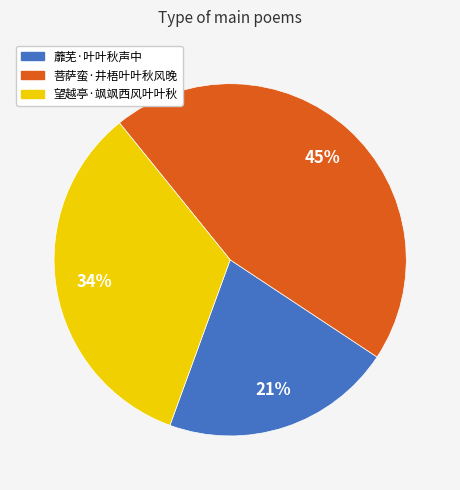

Approximately how many times larger is the value at 菩萨蛮·井梧叶叶秋风晚 compared to 望越亭·飒飒西风叶叶秋?

1.3